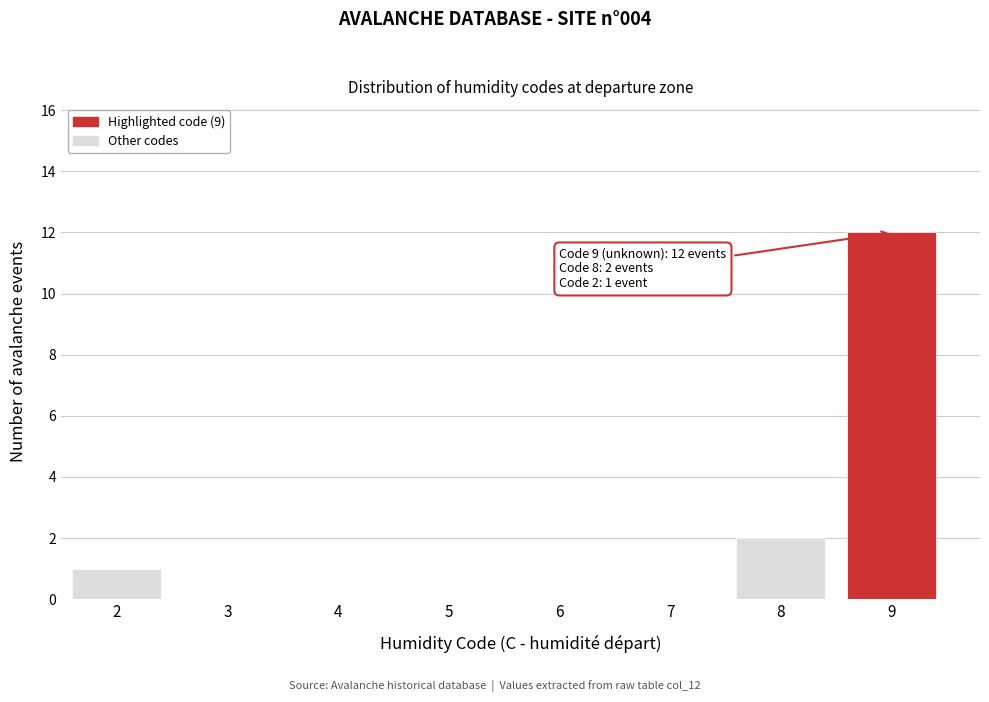

Over which range of the x-axis is the bar tallest?

8.5 to 9.5